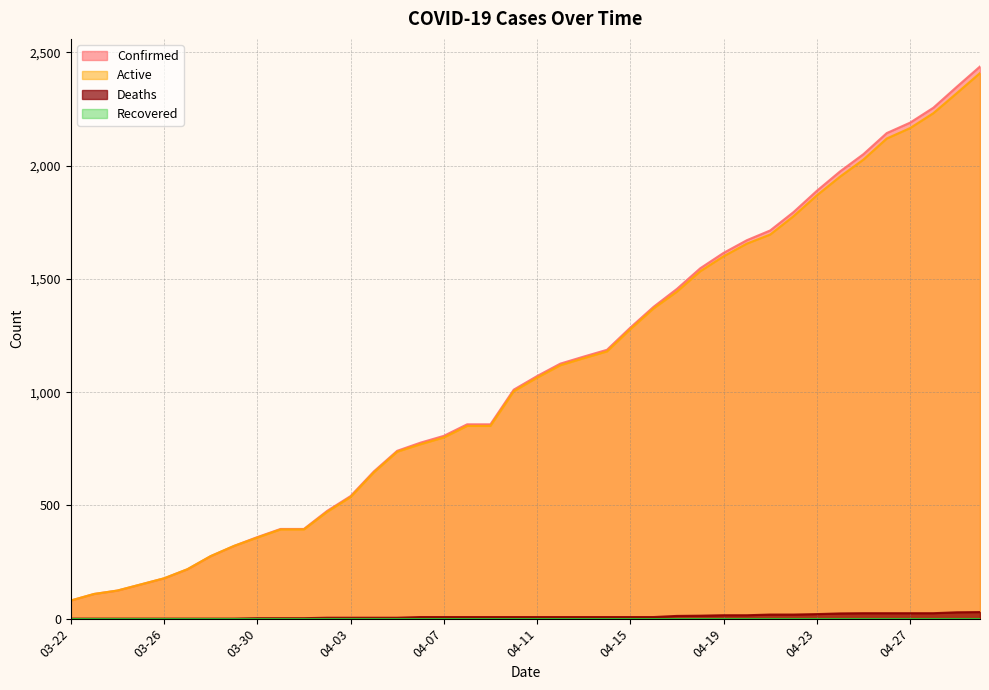

What is the greatest value displayed?

2438